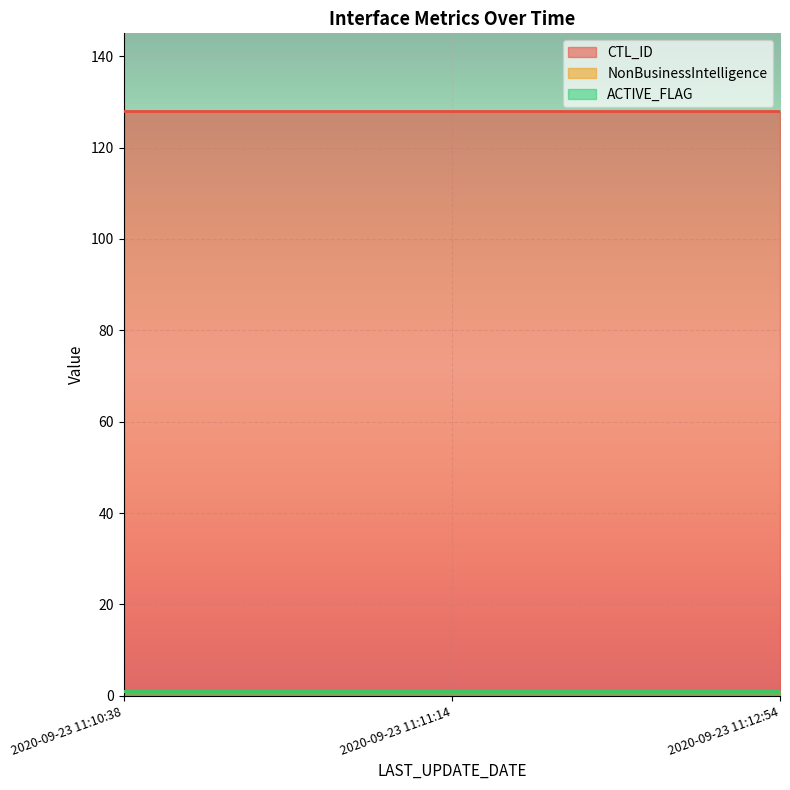

Where is CTL_ID nearest to the value 128?

2020-09-23 11:10:38